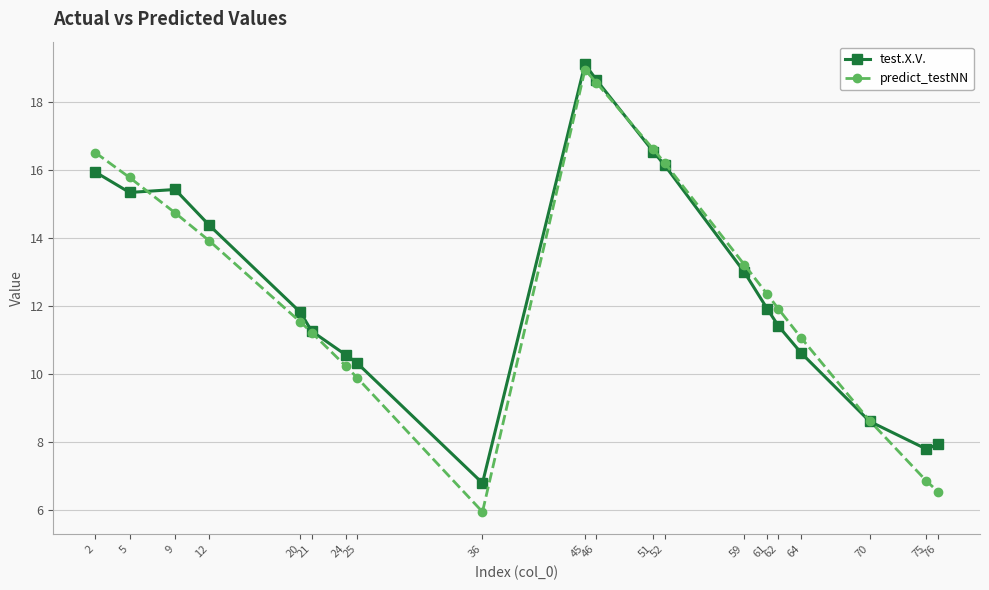

At which category does predict_testNN reach its first local valley?

36